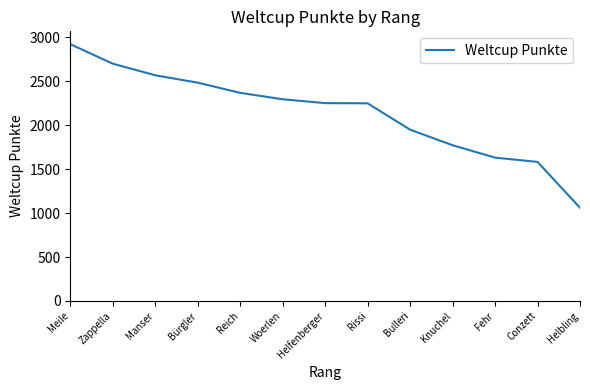

What is the smallest value displayed?

1060